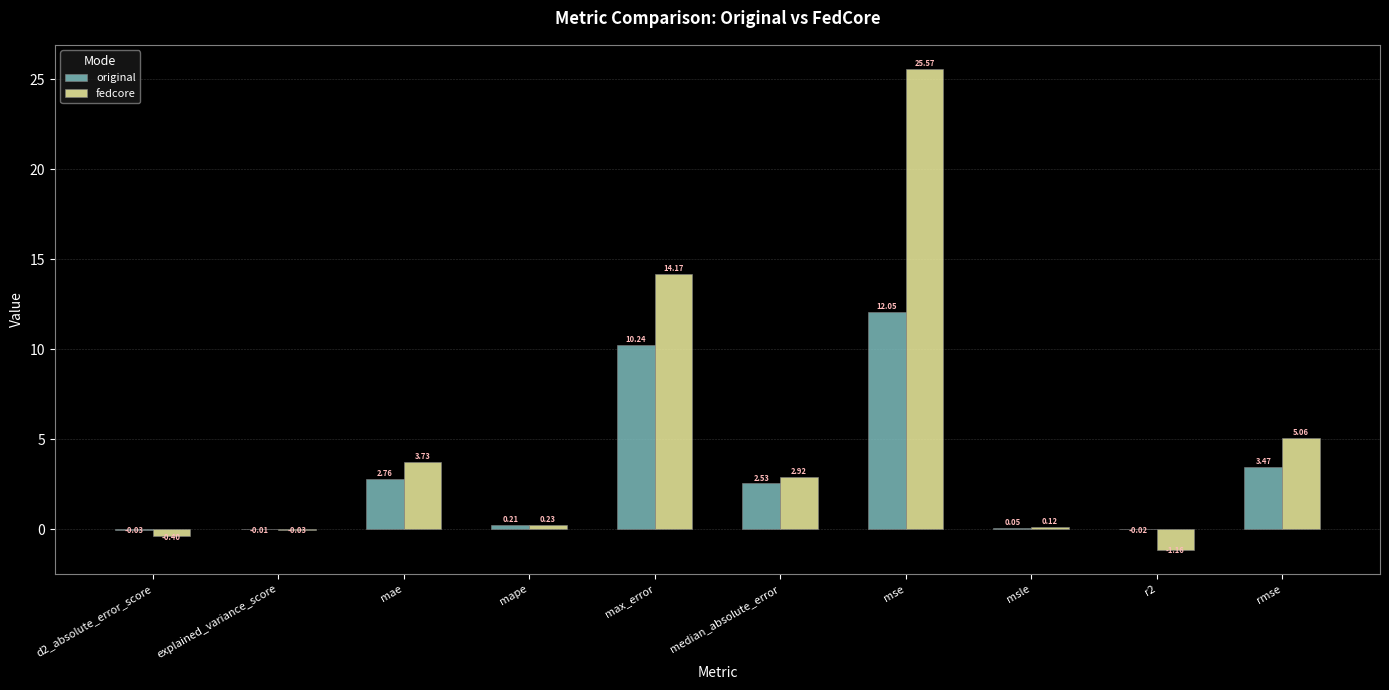

What is the average value of the original series?

3.1